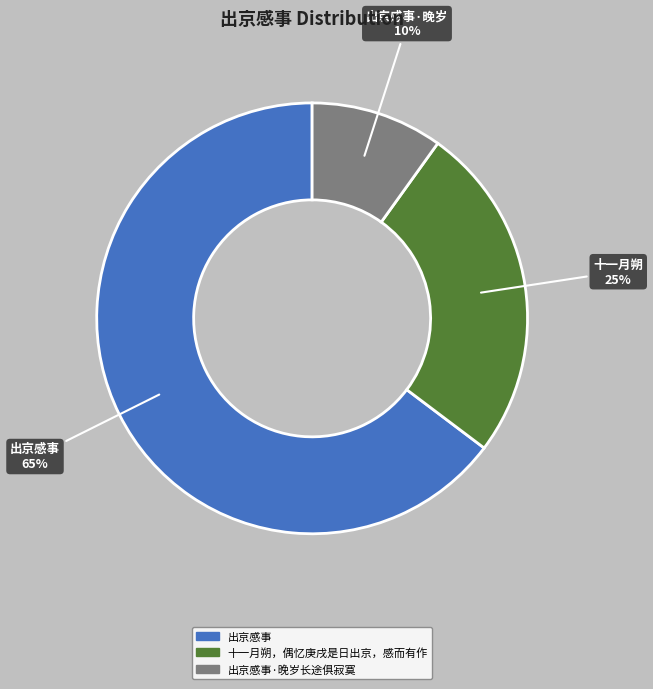

Is there any slice that represents more than half of the pie?

Yes